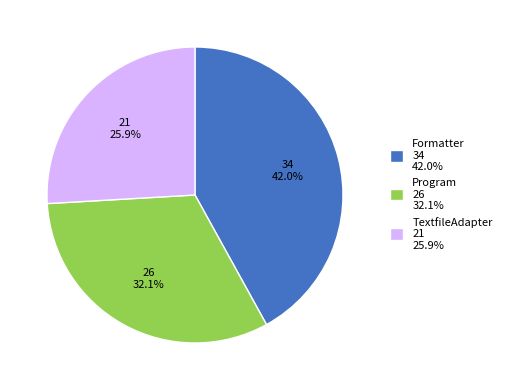

What is the ratio of the value at TextfileAdapter to the value at Formatter?

0.6